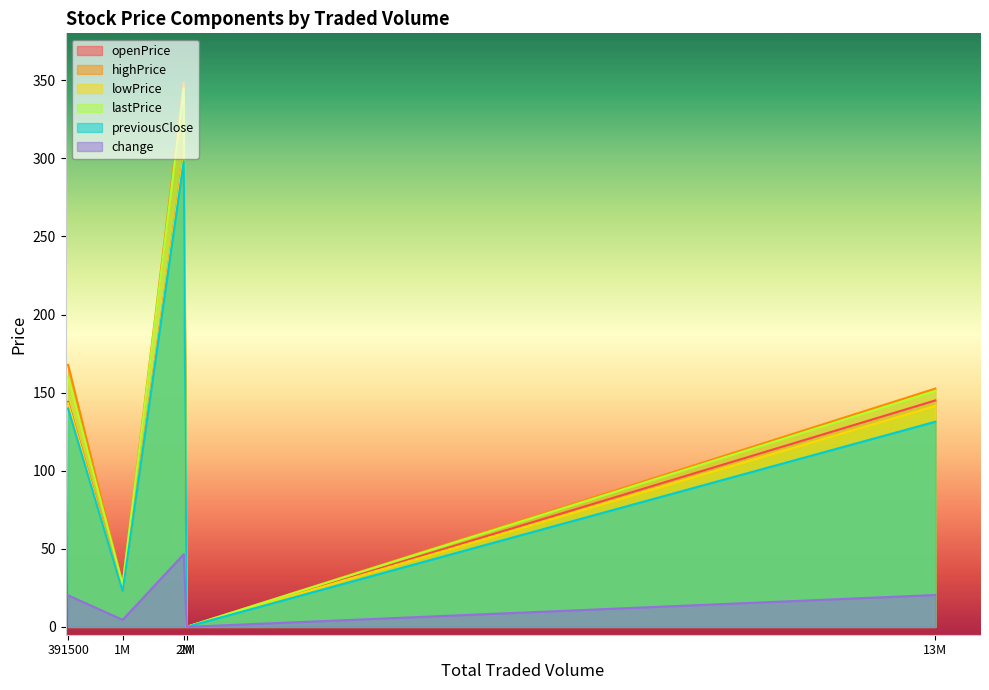

What are all the series names shown in the legend?

openPrice, highPrice, lowPrice, lastPrice, previousClose, change